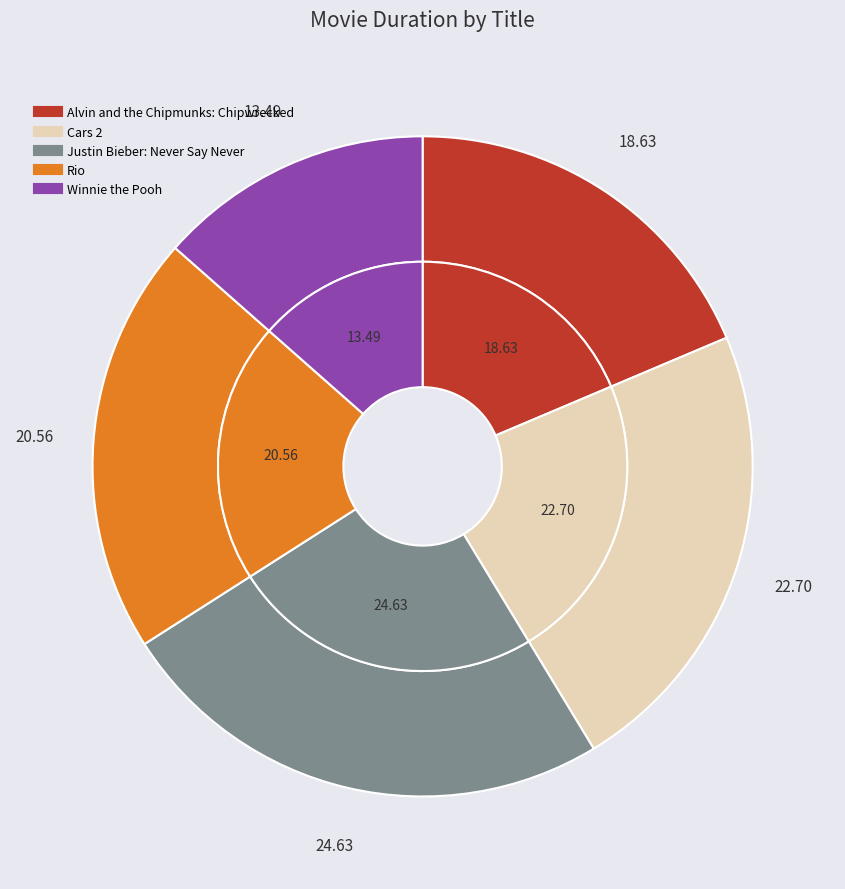

Is the sum of Winnie the Pooh and Justin Bieber: Never Say Never greater than half?

No